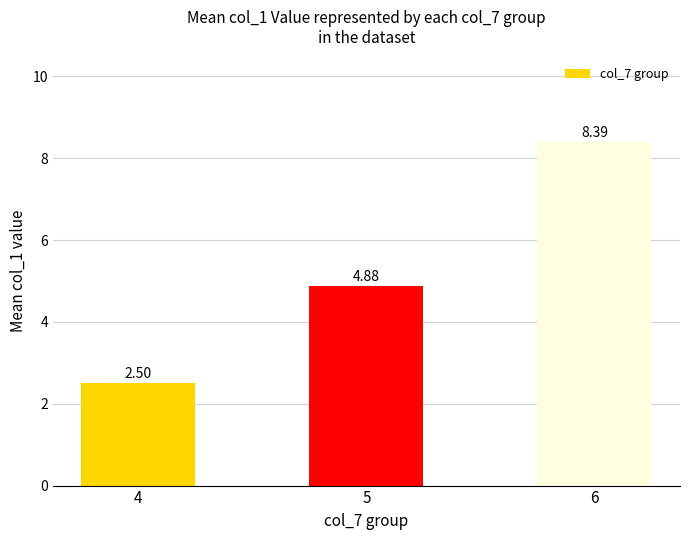

What is the sum of all values?

15.8